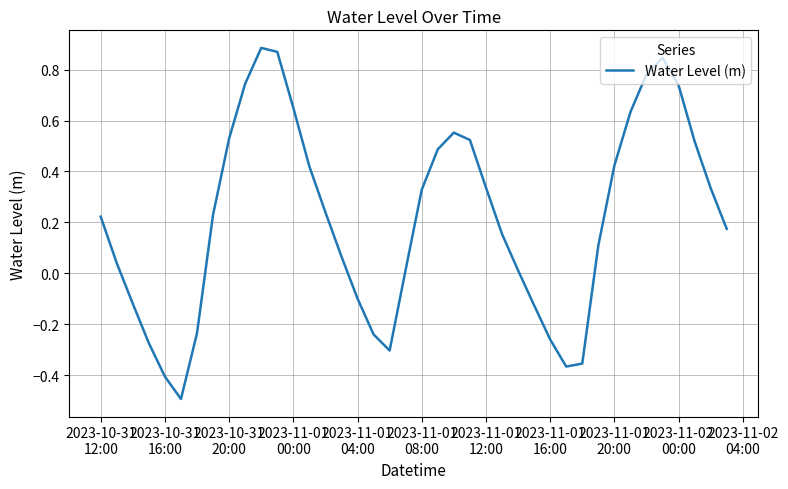

What is the smallest value displayed?

-0.5